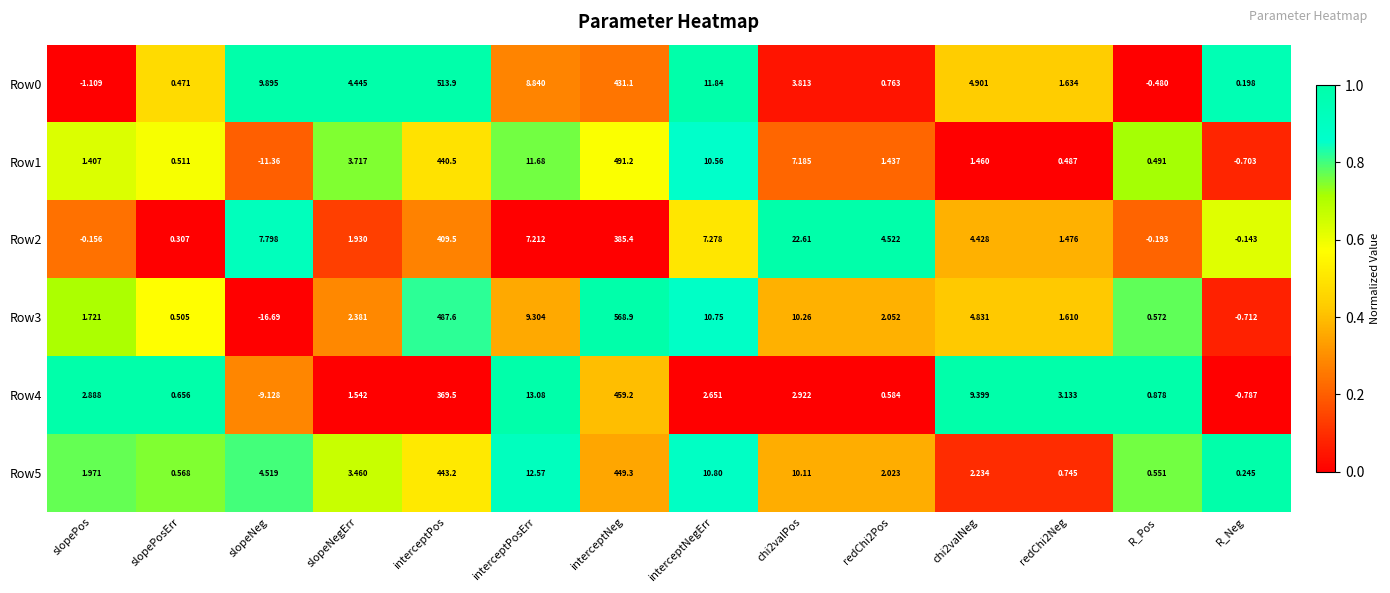

How many distinct data groups are displayed?

6